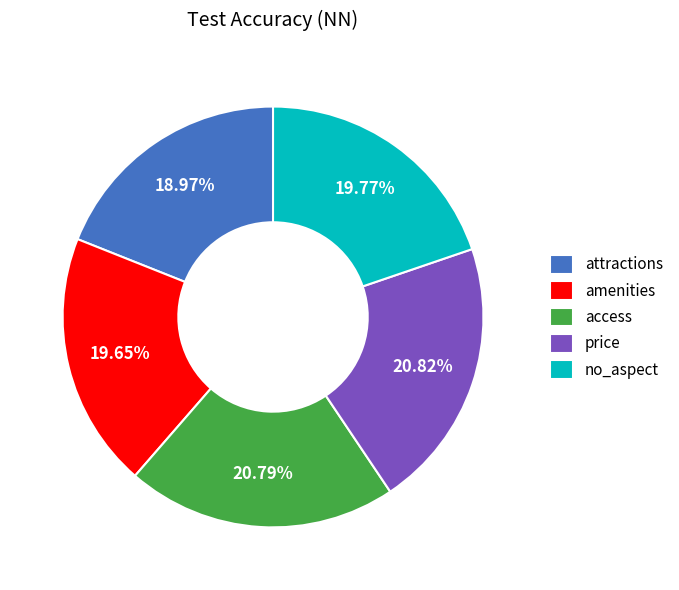

Is price the majority of the pie?

No